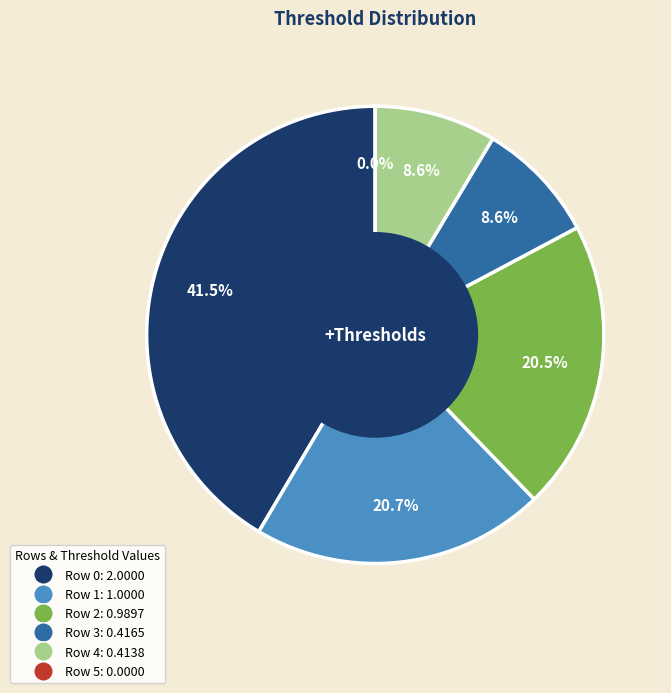

Is Row 4 the majority of the pie?

No